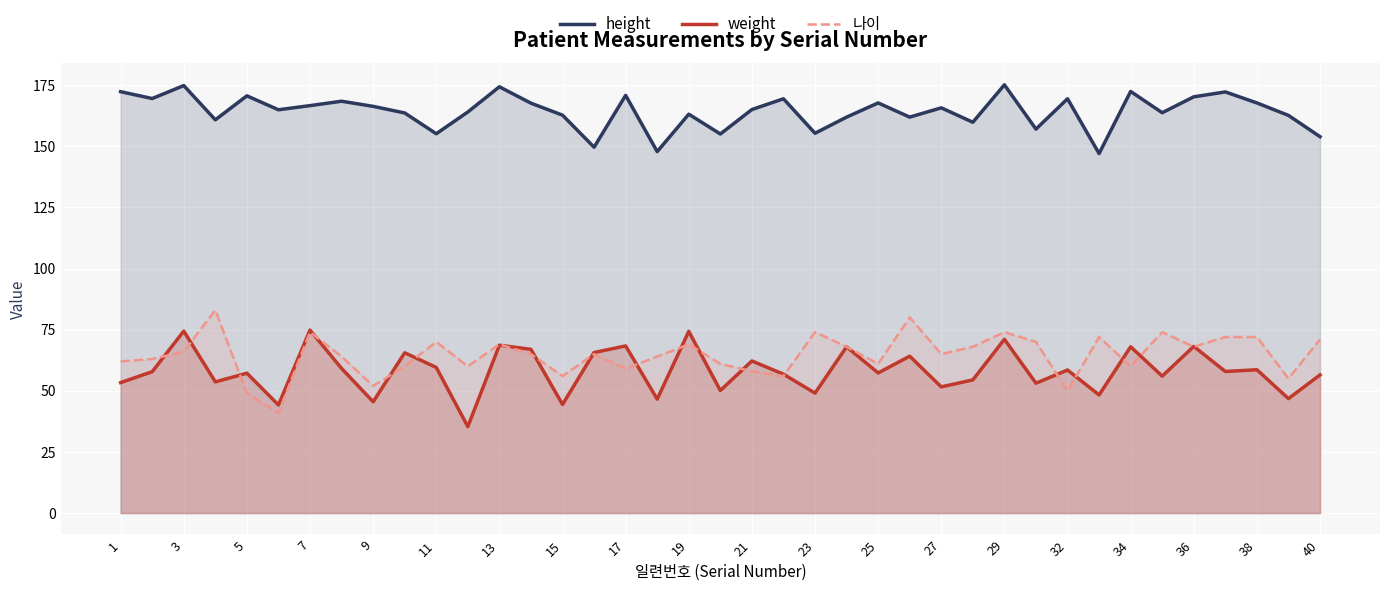

Rank the series by their maximum value, from highest to lowest.

height, 나이, weight